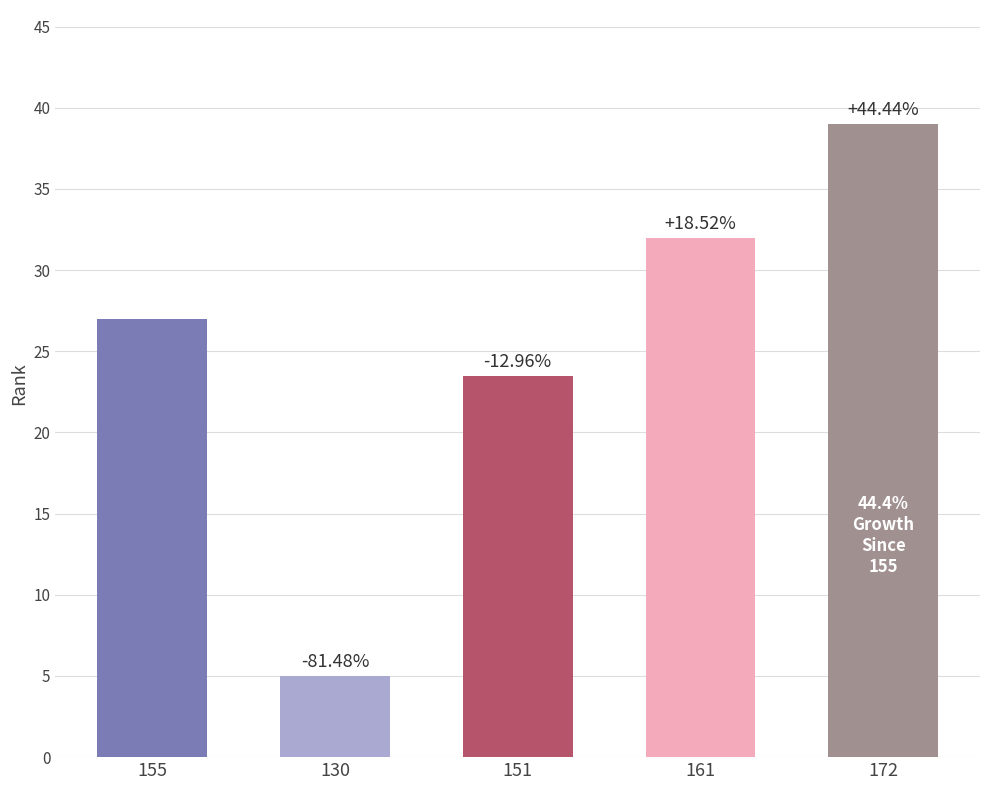

What is the label of the 3rd bar from the left?

151